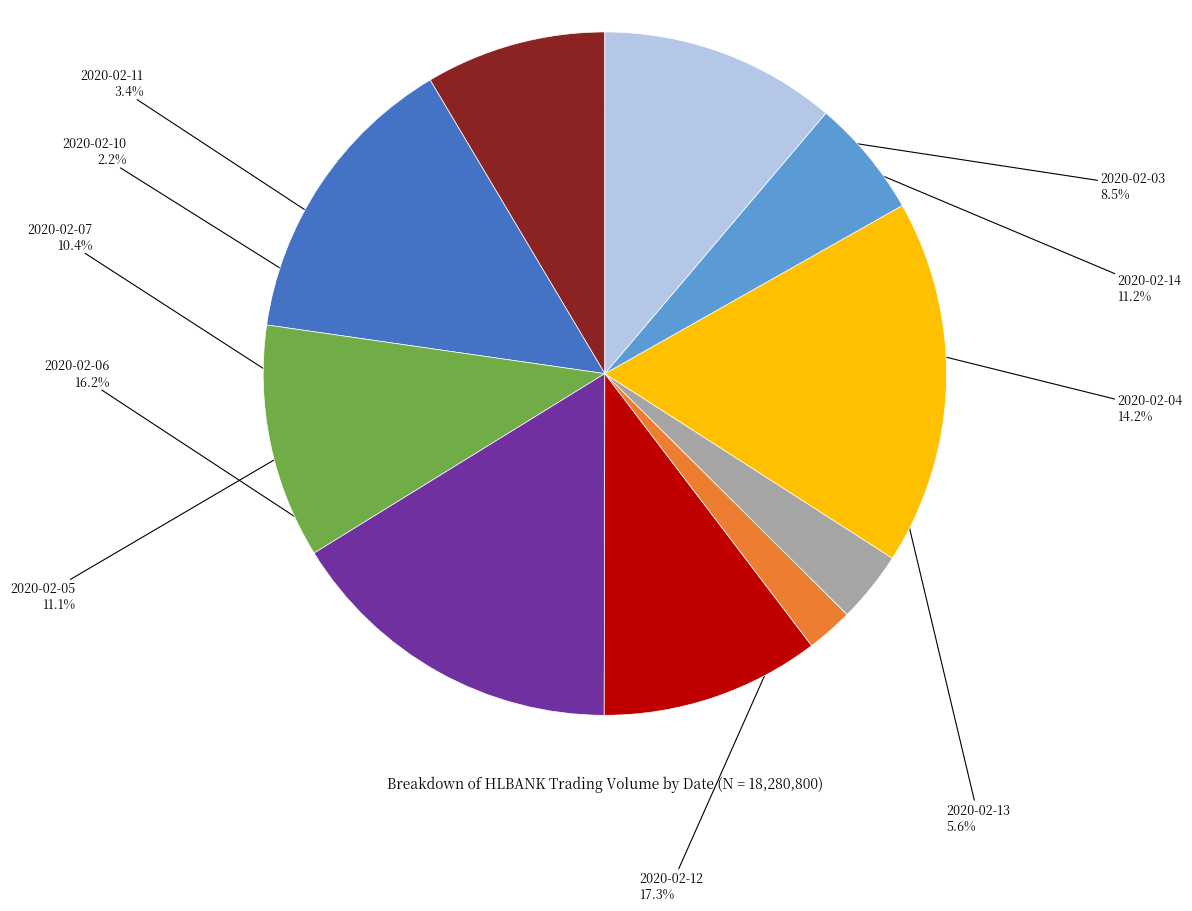

How many segments does this pie chart have?

10